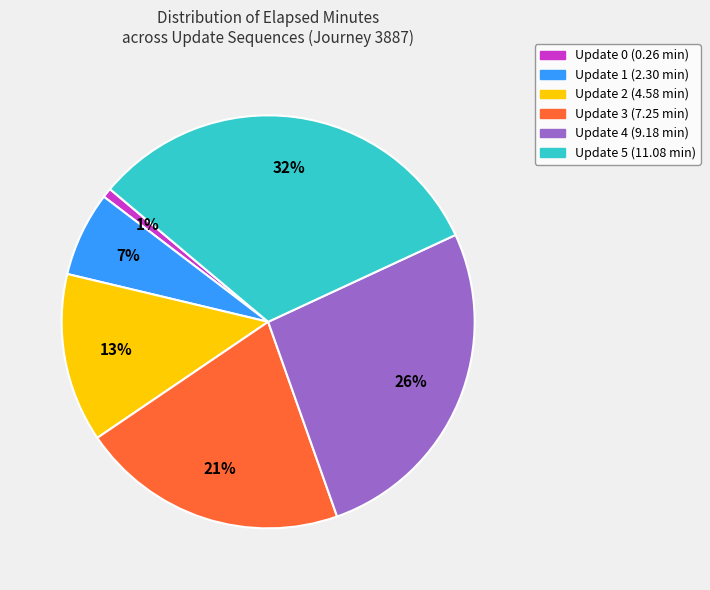

To the nearest percent, what portion does Update 0 represent?

1%